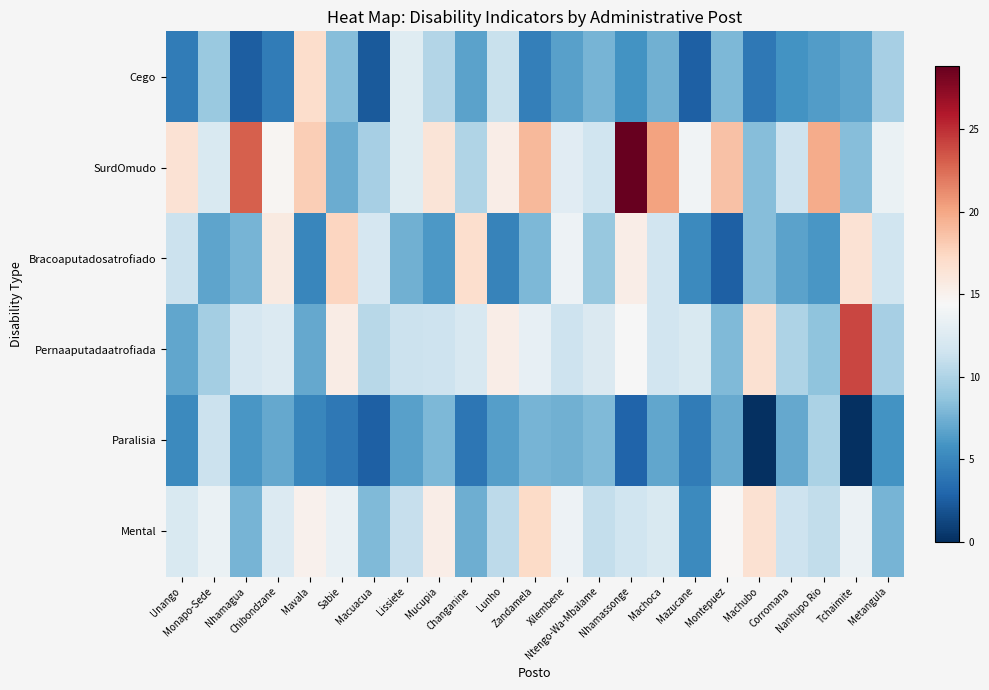

Count the number of categories in the chart.

23